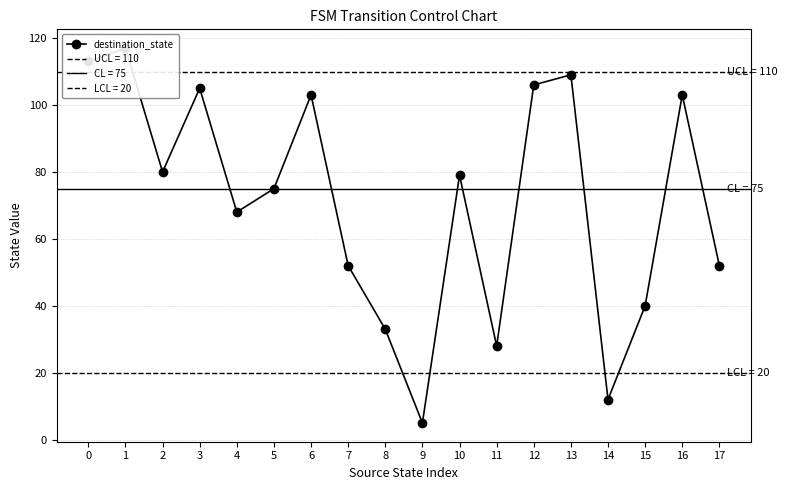

List the labels in order of value, smallest first.

9, 14, 11, 8, 15, 7, 17, 4, 5, 10, 2, 6, 16, 3, 12, 13, 0, 1